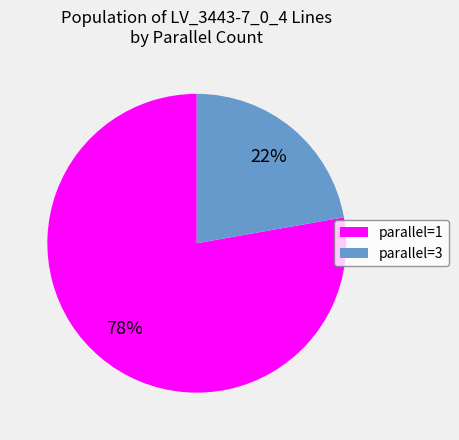

Which category has the smallest portion of the pie?

parallel=3